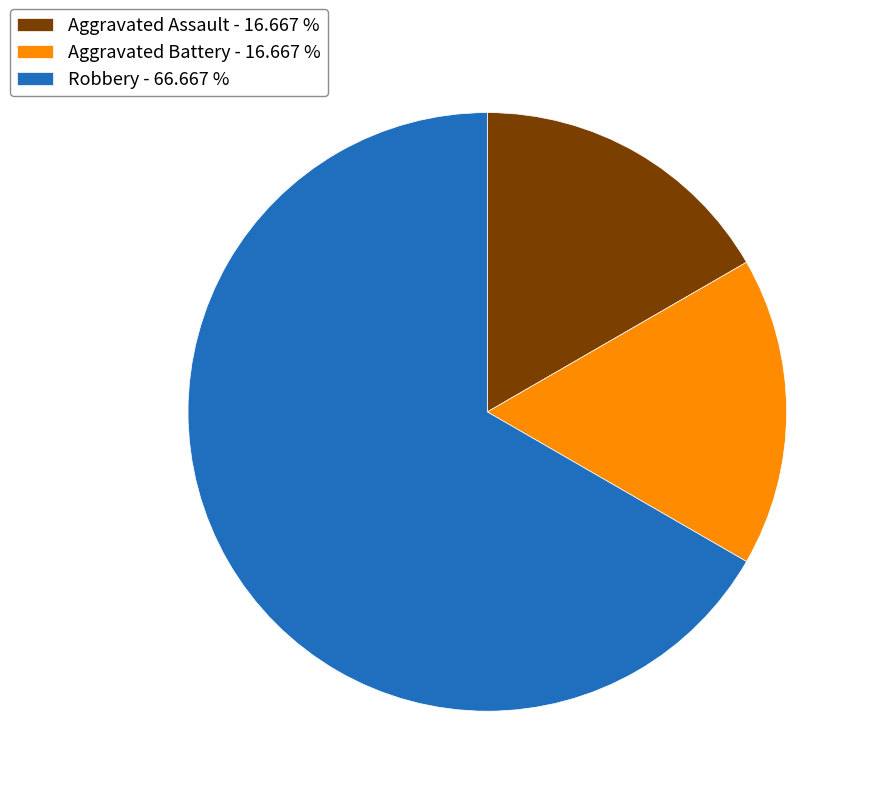

Approximately how many times larger is the value at Robbery compared to Aggravated Battery?

4.0